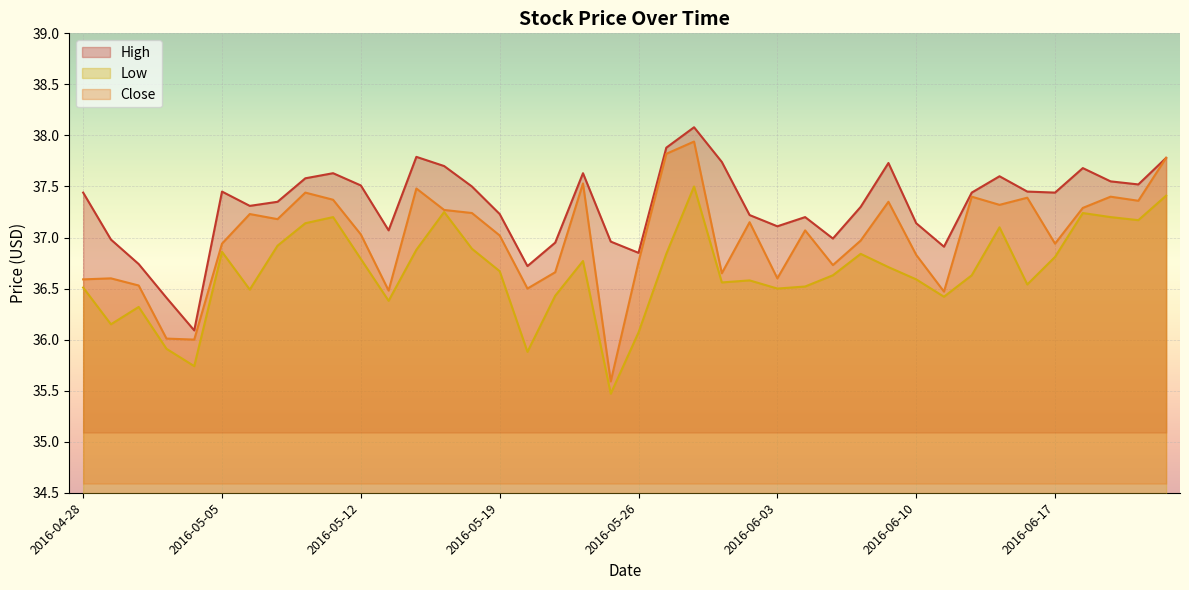

The Low series shows 15.0 at 2016-06-10. True or false?

False